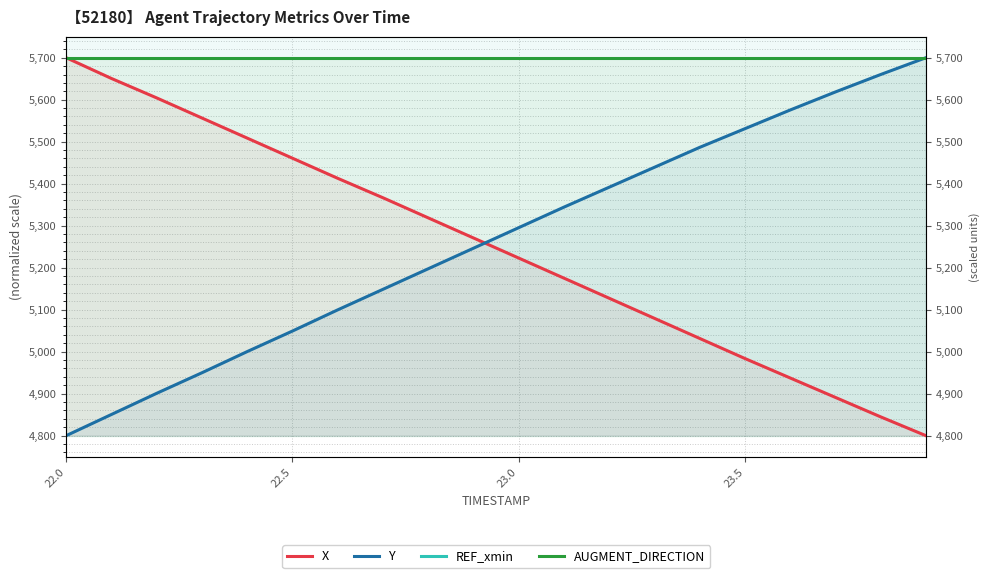

Does the chart display data point markers on the line(s)?

No